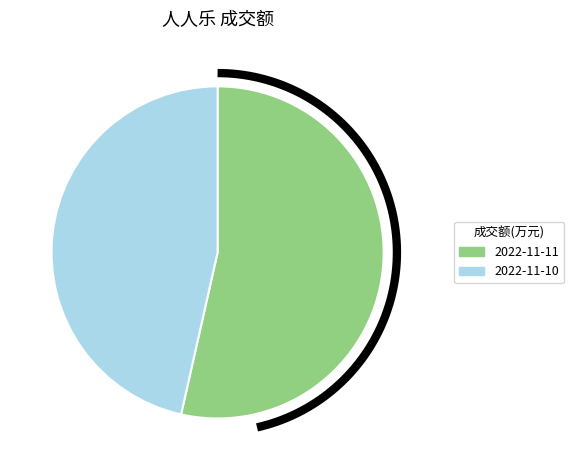

What is the total percentage of 2022-11-11 and 2022-11-10?

100.0%